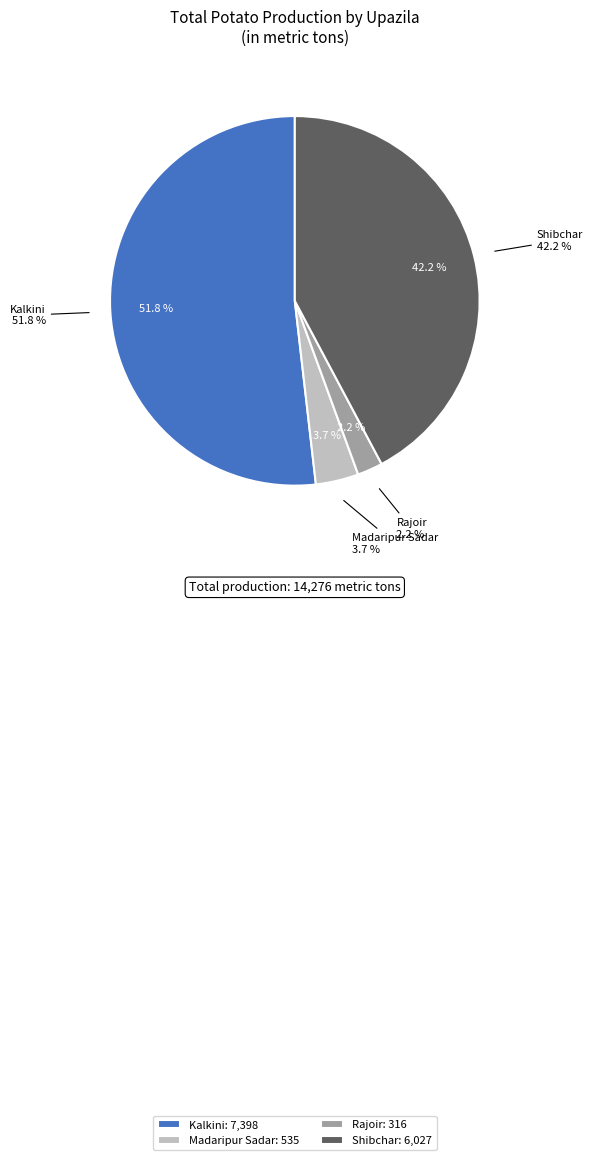

To the nearest percent, what is the difference between the largest and smallest slice percentages?

50%